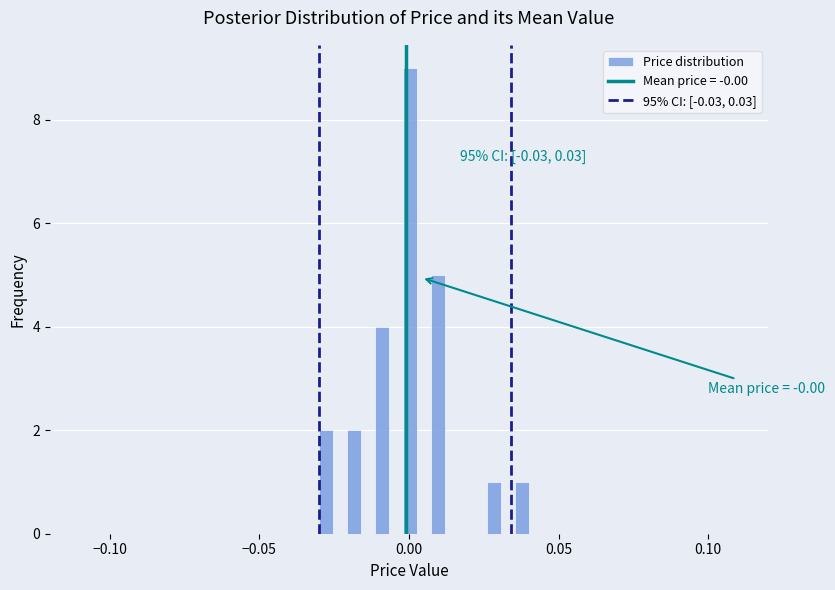

Around what value on the x-axis is the tallest bar? Give the approximate position of its centre, as read against the axis.

0.000